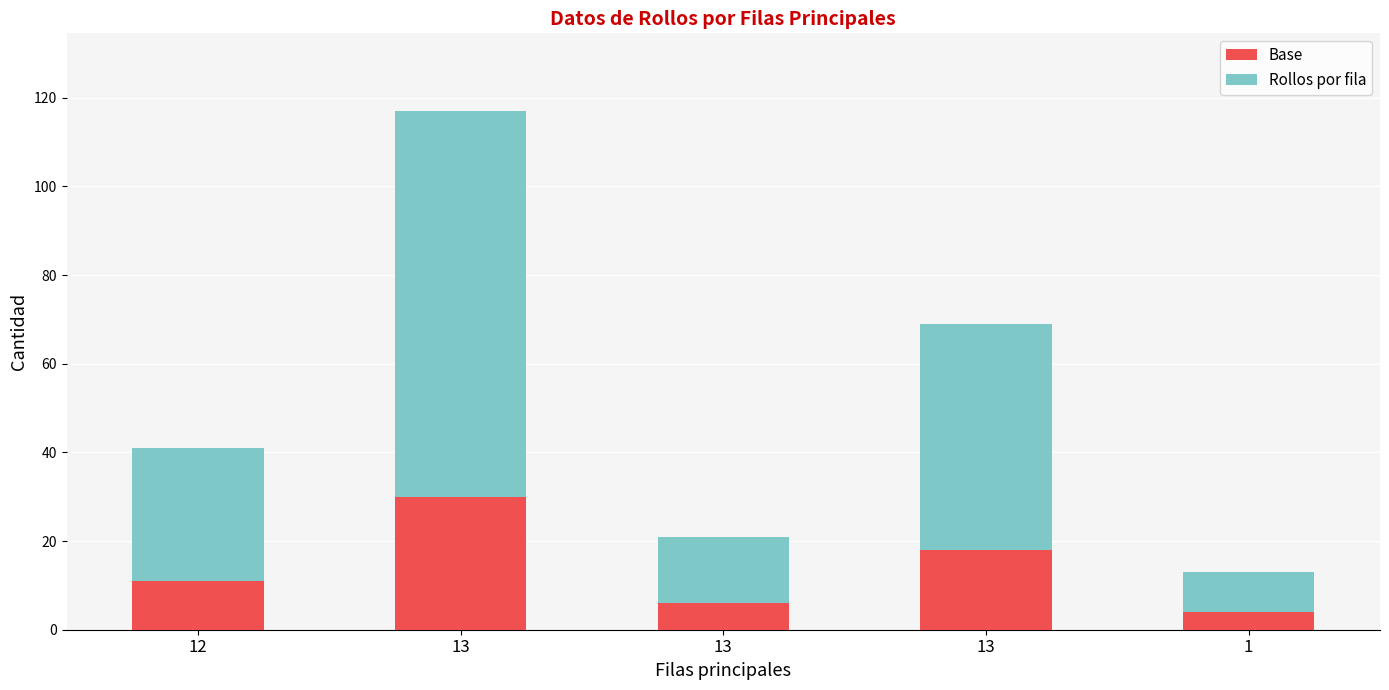

How many bars are there in total?

5